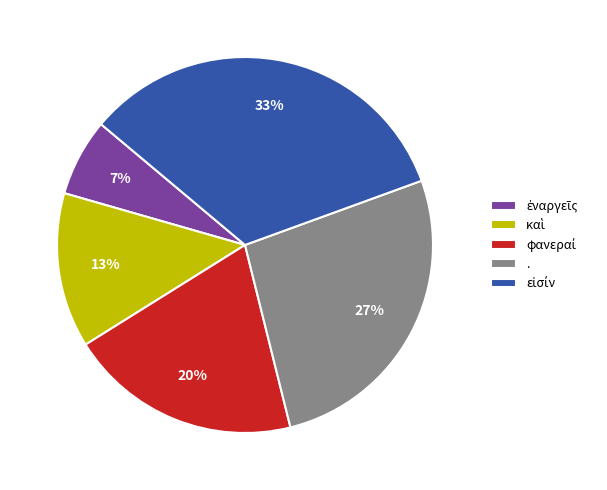

To the nearest percent, what is the average slice percentage?

20%